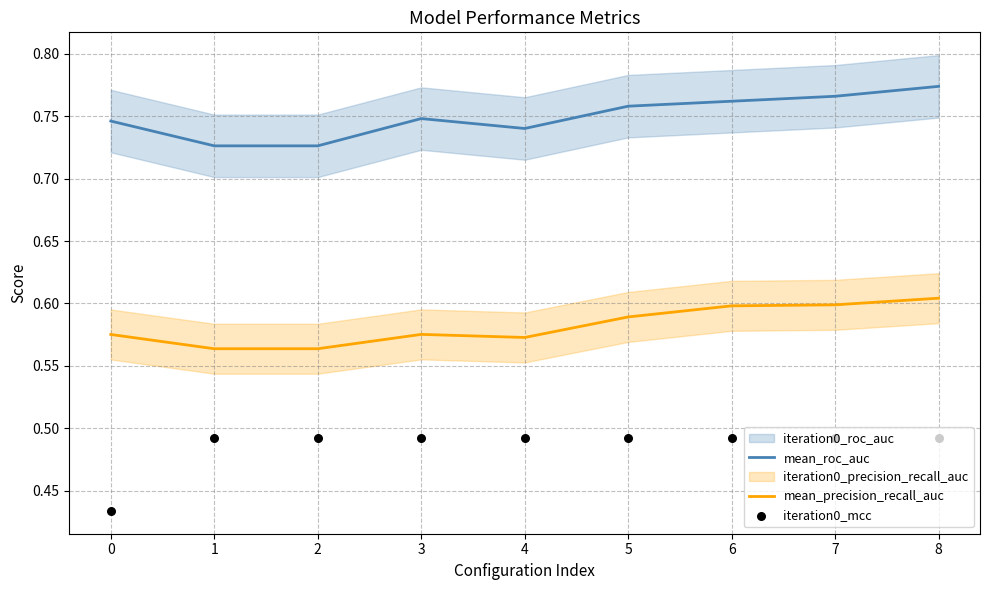

Which series has the widest spread of Y values?

iteration0_mcc